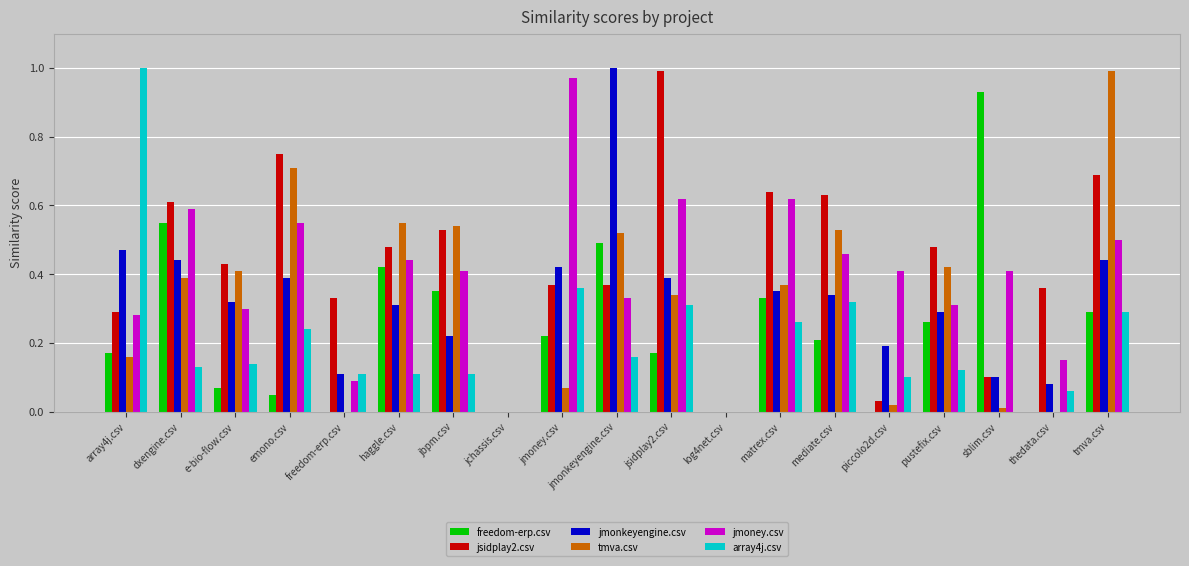

Which category has the highest value in the jmonkeyengine.csv series?

jmonkeyengine.csv